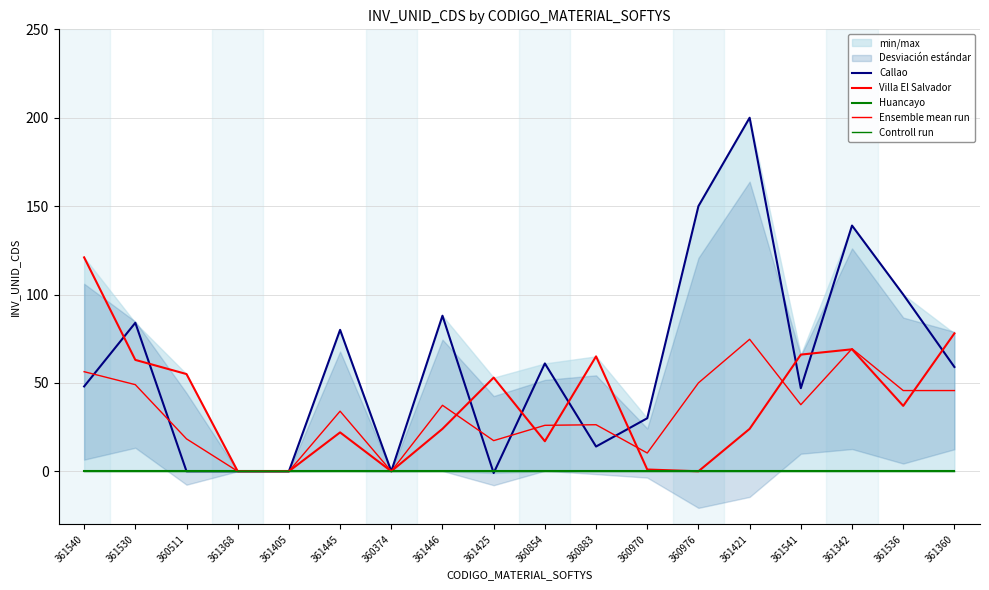

How many values in Villa El Salvador are above zero?

14